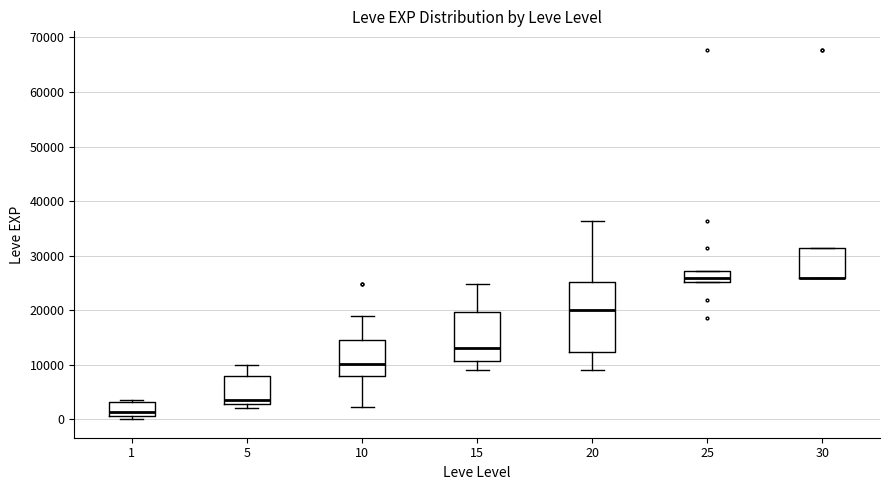

Comparing the boxes themselves (not the whiskers), which one is the tallest?

20